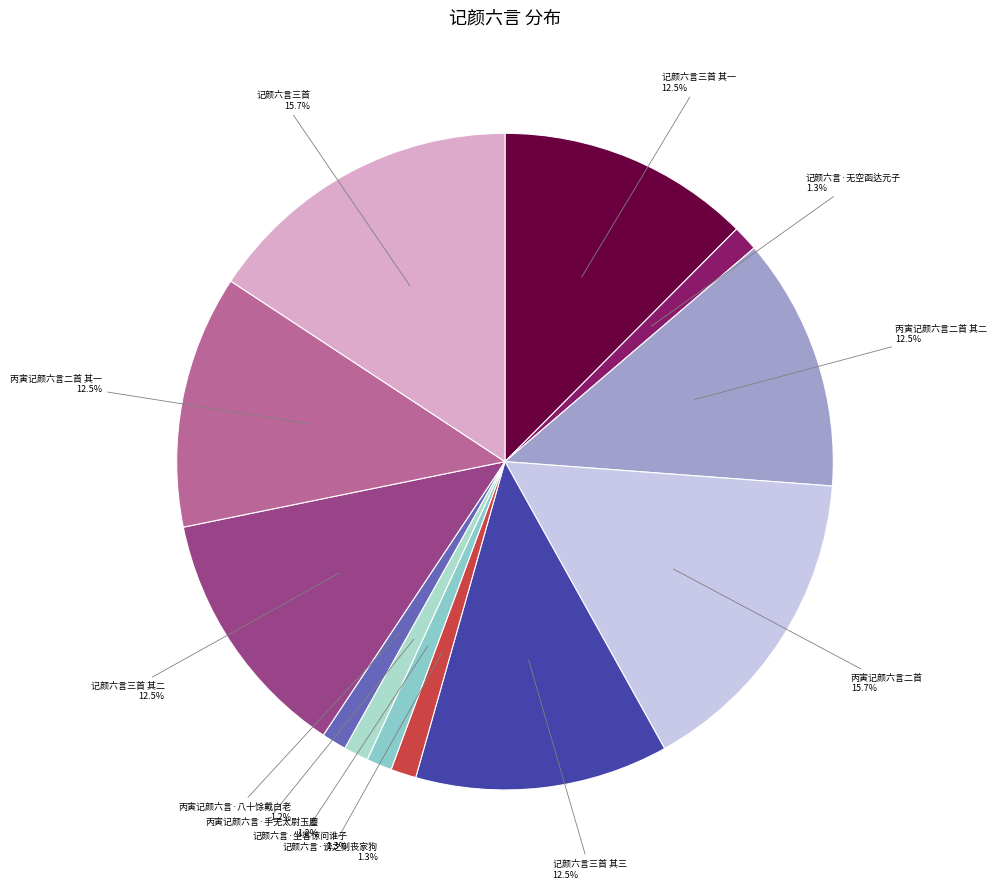

Does 记颜六言三首 其一 represent more than half of the total?

No